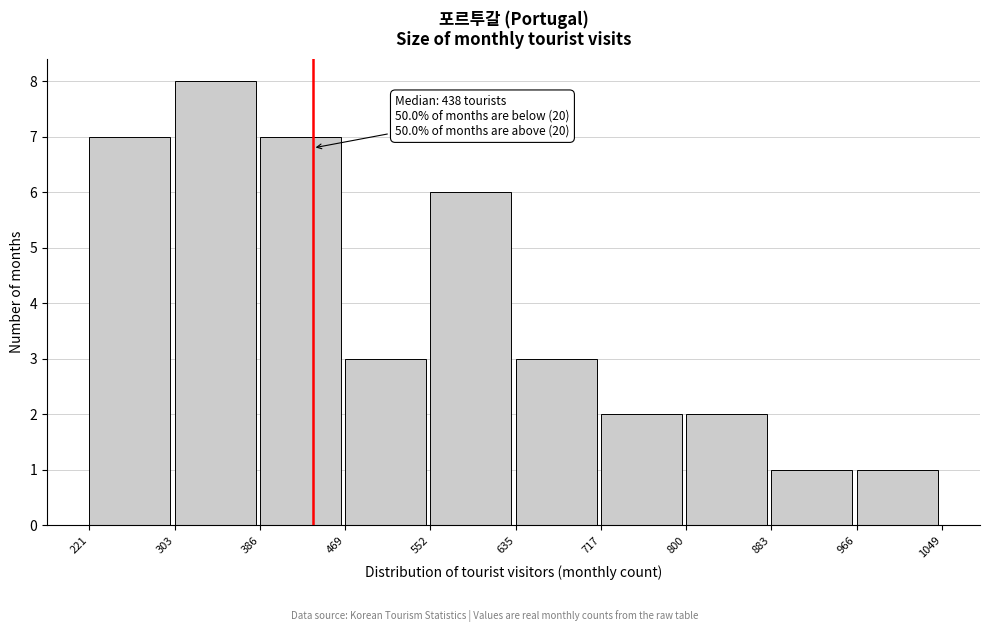

Over which range of the x-axis is the bar tallest?

303 to 386